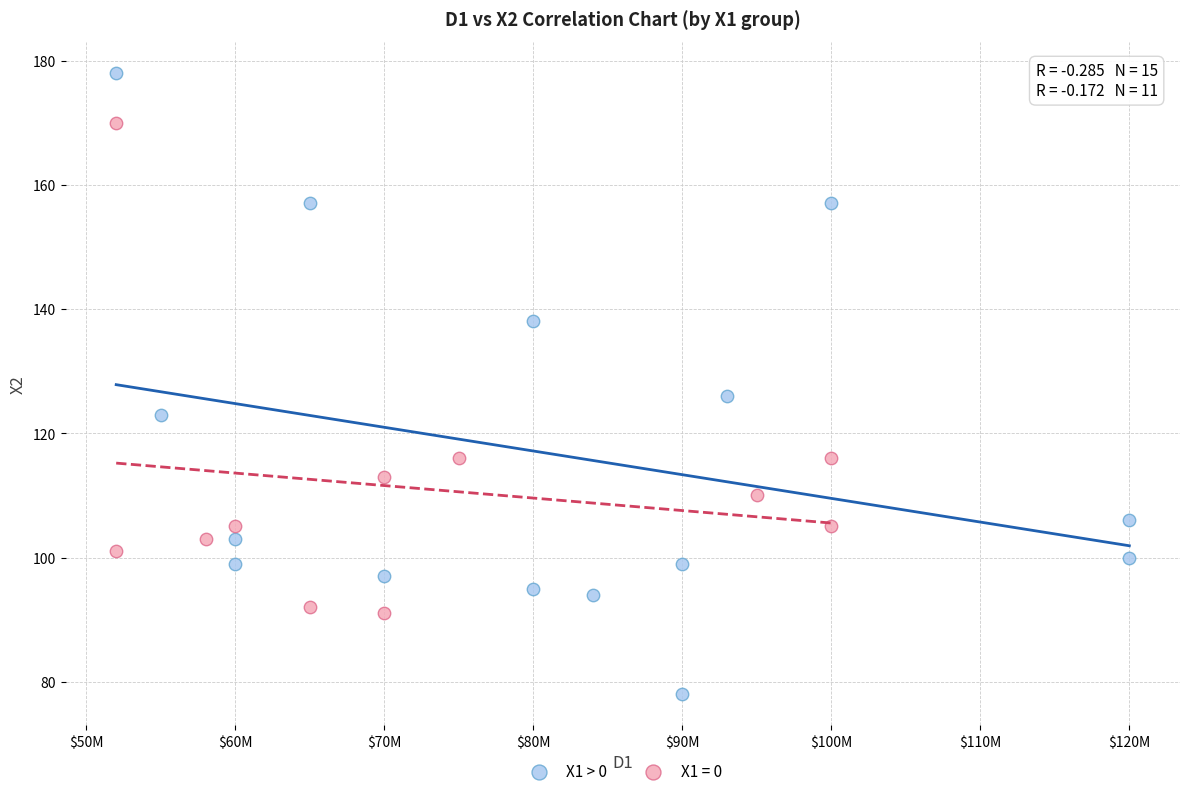

Which series contains the highest Y value?

X1 > 0